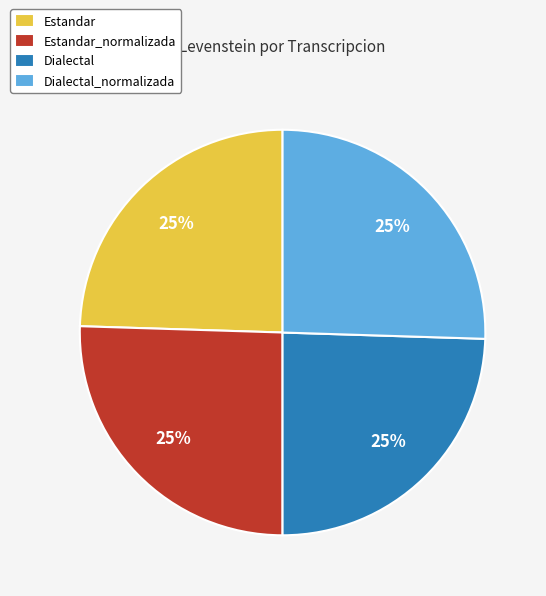

Does Dialectal represent more than half of the total?

No